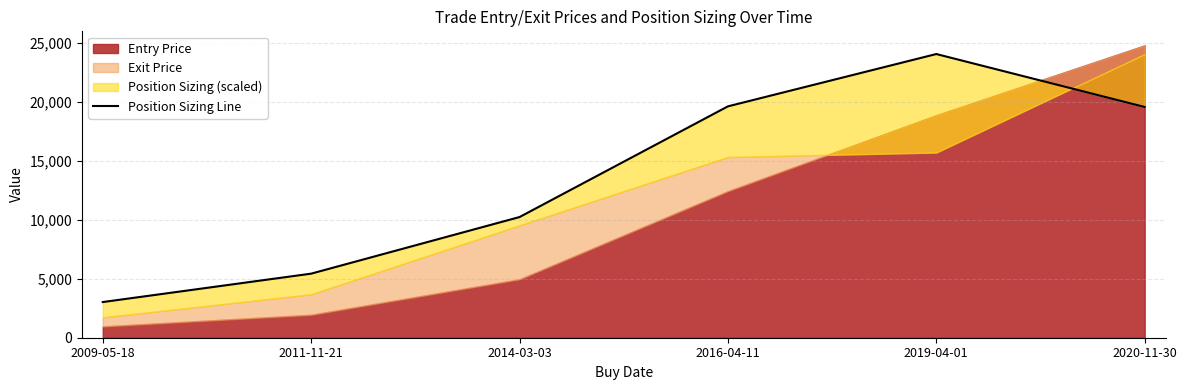

Reading left to right, transcribe all the data shown in this chart.

2009-05-18=3021.6	2011-11-21=5426.6	2014-03-03=10220.1	2016-04-11=19595.9	2019-04-01=24027.8	2020-11-30=19543.0